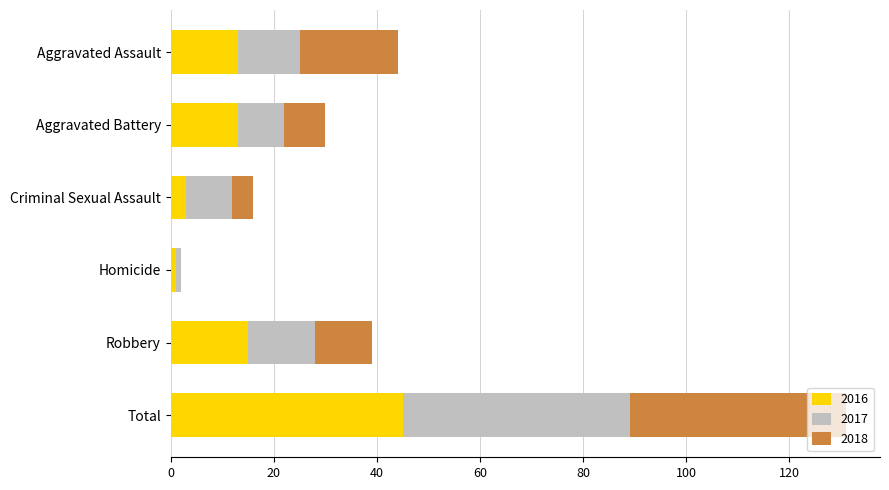

At which label does 2016 reach its peak?

Total